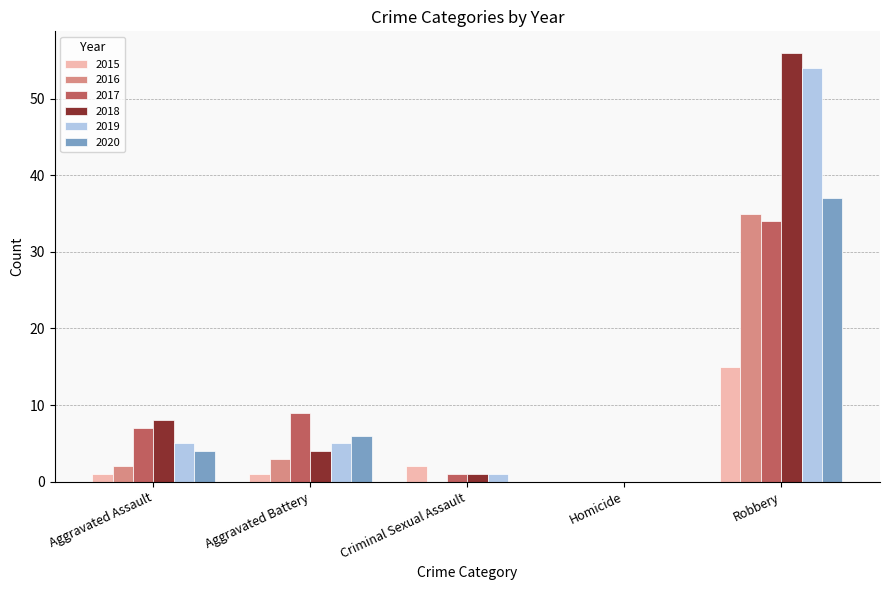

At which category is the sum across all series the highest?

Robbery